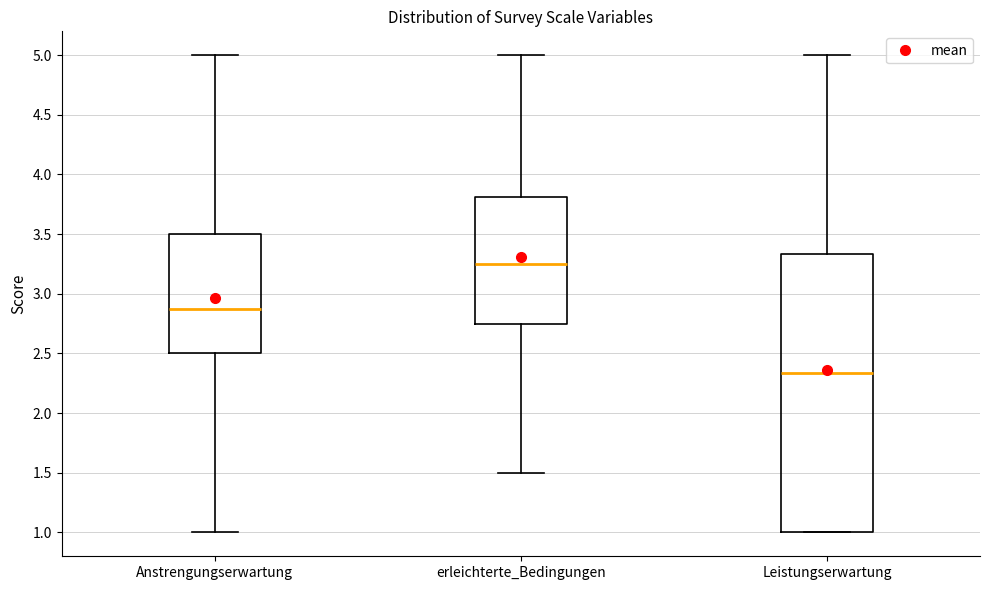

Where is the upper edge of the box for Anstrengungserwartung on the y-axis? The values are not printed on the chart, so give them approximately, as read against the axis.

3.50